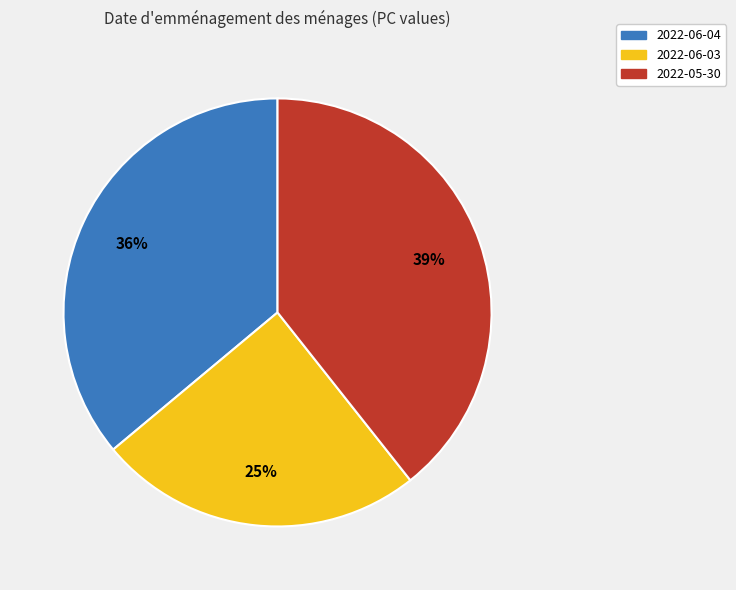

True or false: 2022-06-04 accounts for 36% of the total.

True